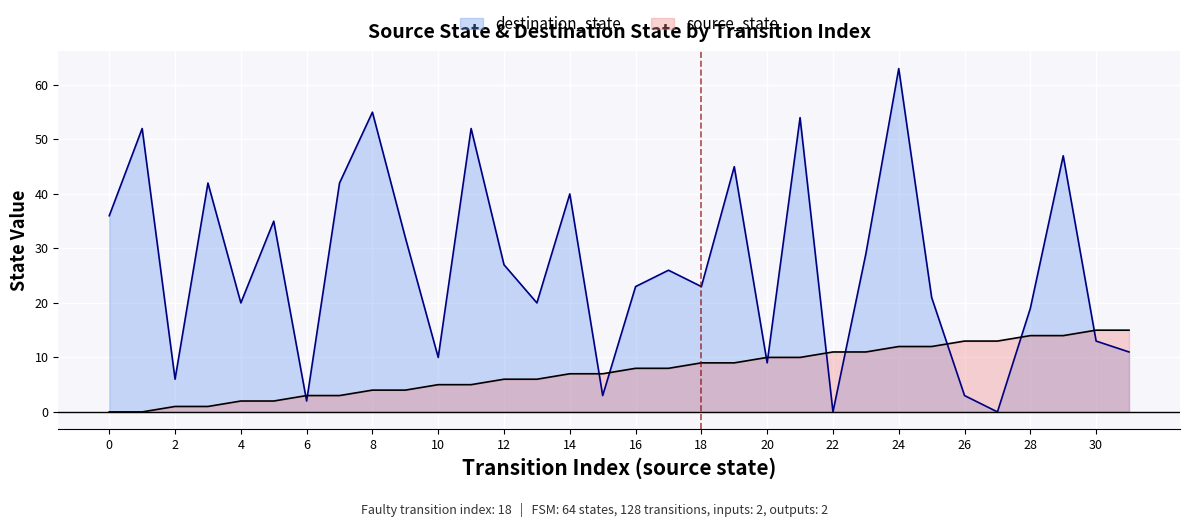

True or false: destination_state has more than 1 points higher than both neighbors.

True